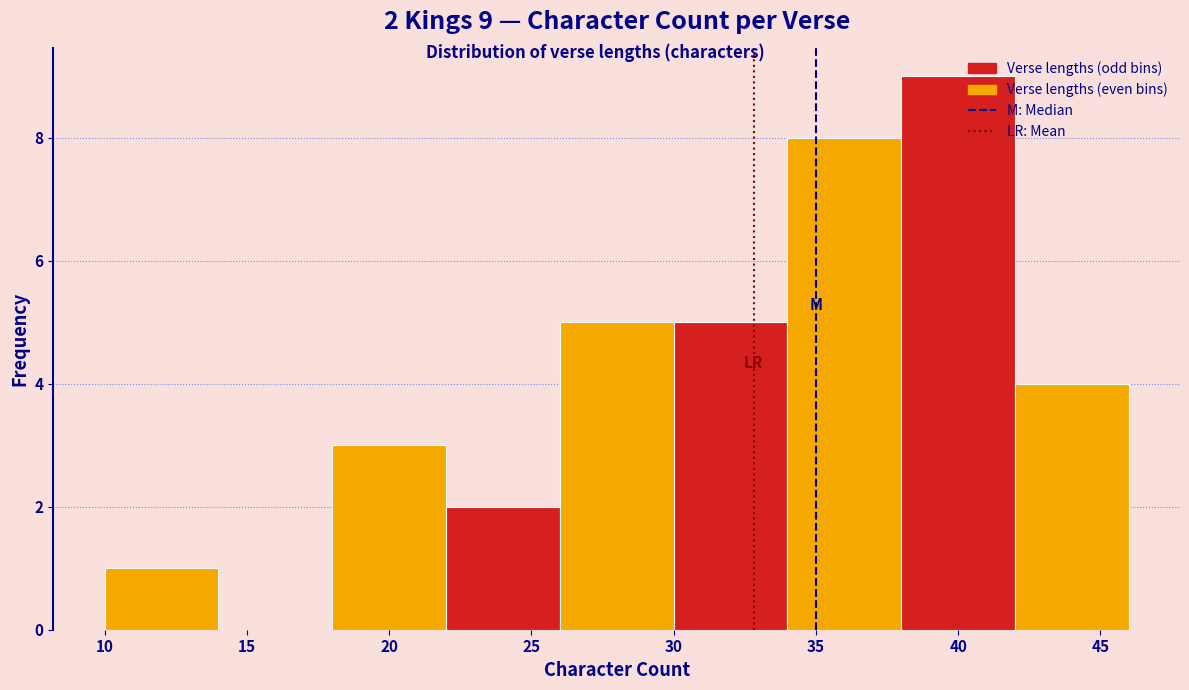

Over which range of the x-axis is the bar tallest?

38 to 42